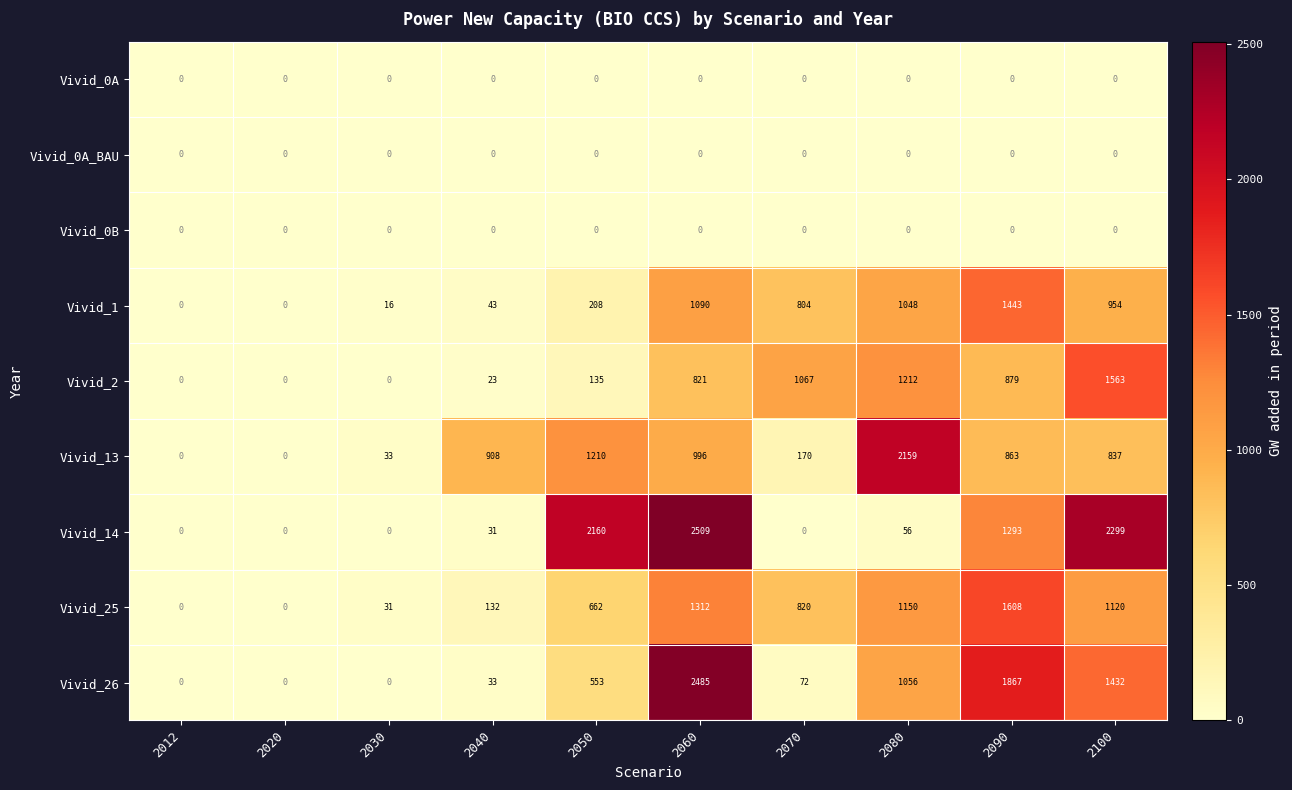

Between 2012 and 2030, which series saw the biggest shift?

Vivid_13